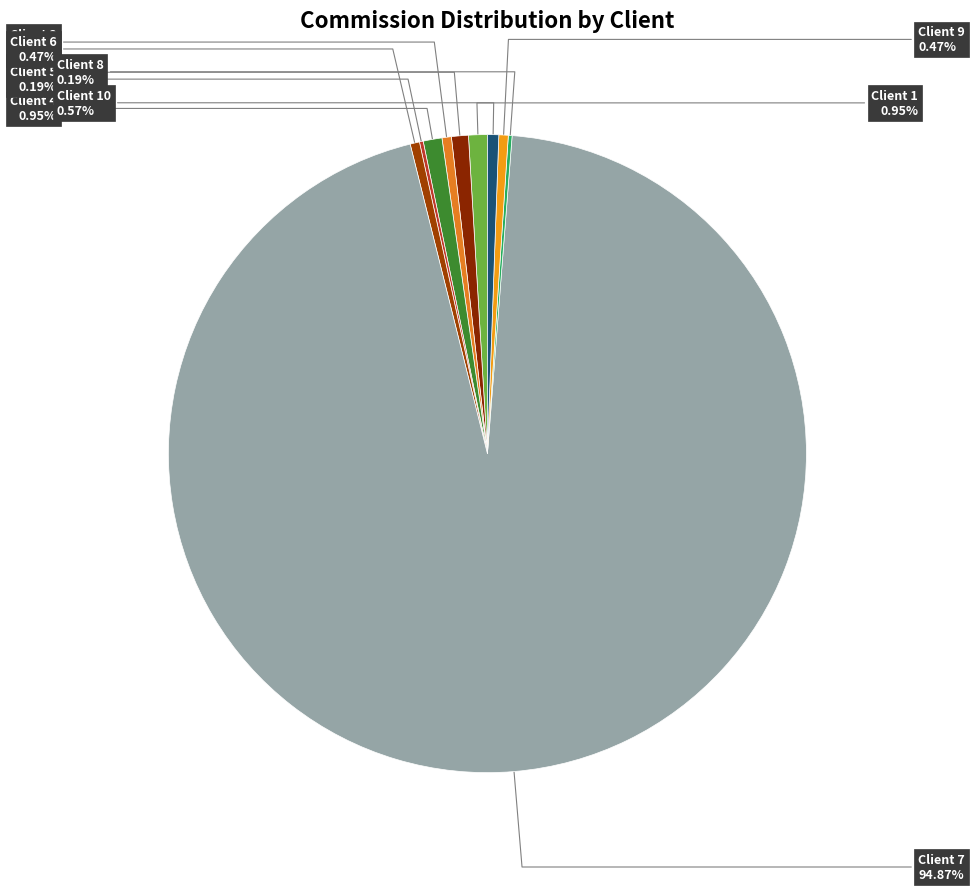

To the nearest percent, what is the combined percentage of Client 6 and Client 7?

95%